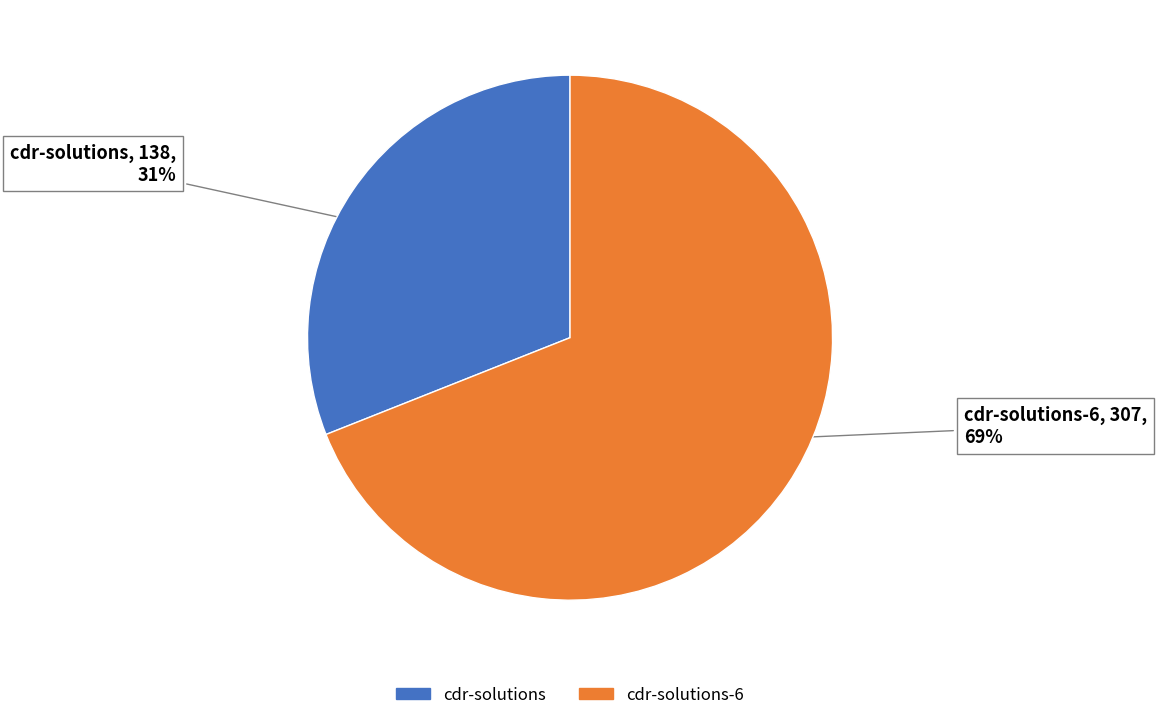

Does any single category account for the majority?

Yes